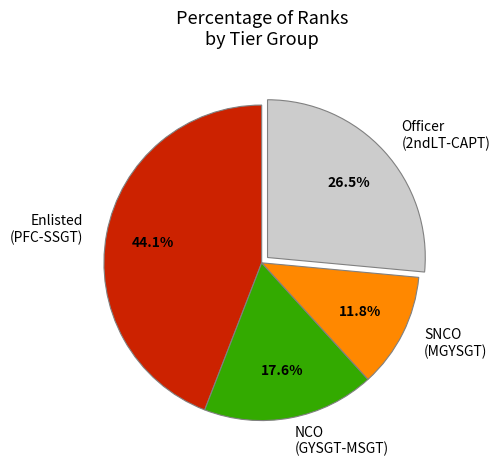

Rank the categories by value from highest to lowest.

Enlisted (PFC-SSGT), Officer (2ndLT-CAPT), NCO (GYSGT-MSGT), SNCO (MGYSGT)